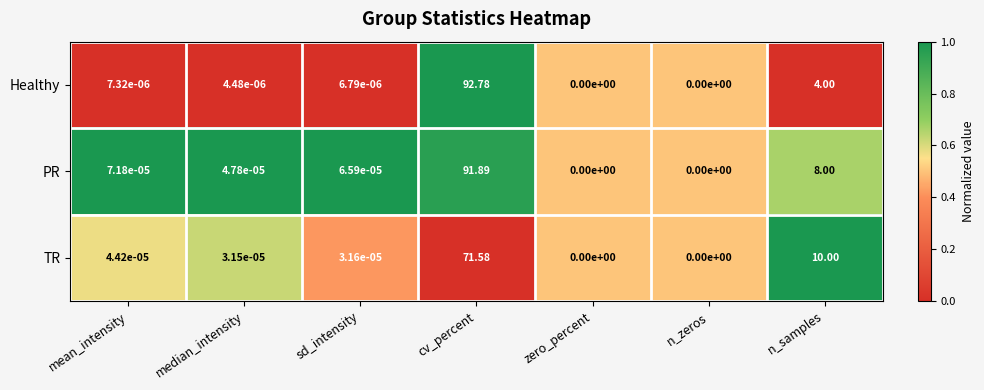

Which series has the largest range (max minus min)?

Healthy